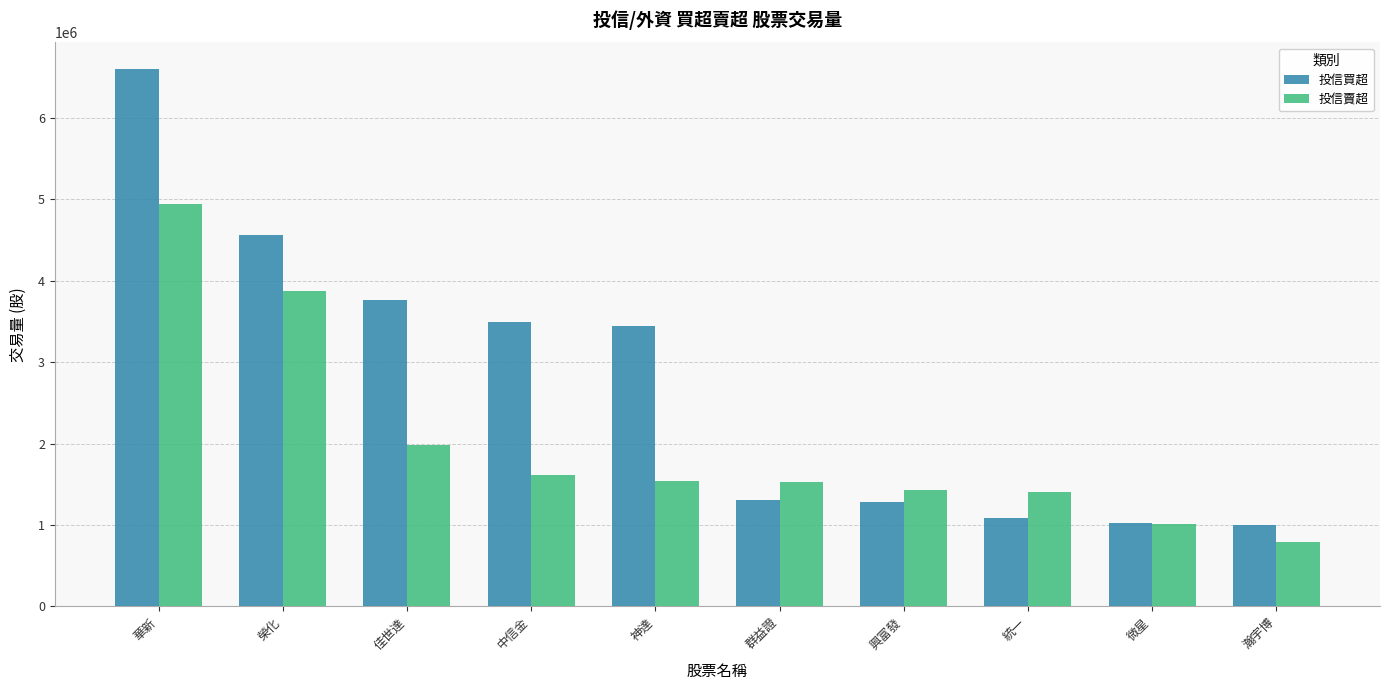

What is the sum of all 投信買超 values?

27554000